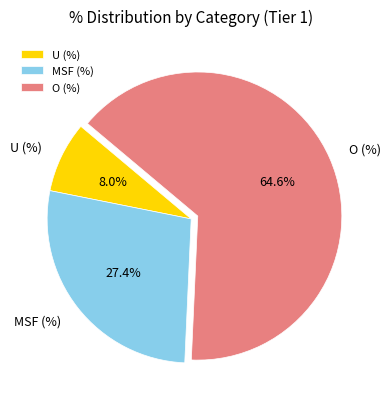

Count the number of slices in the pie.

3